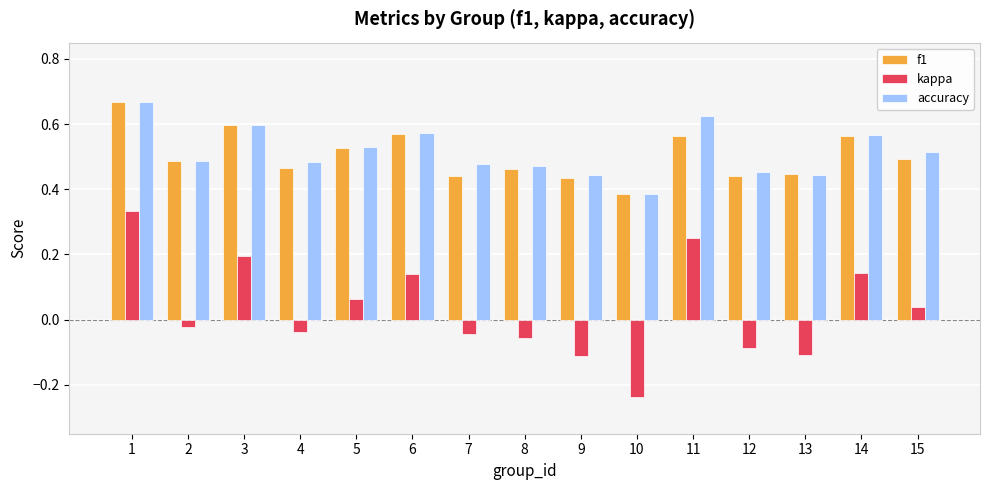

What is the sum of all f1 values?

7.5